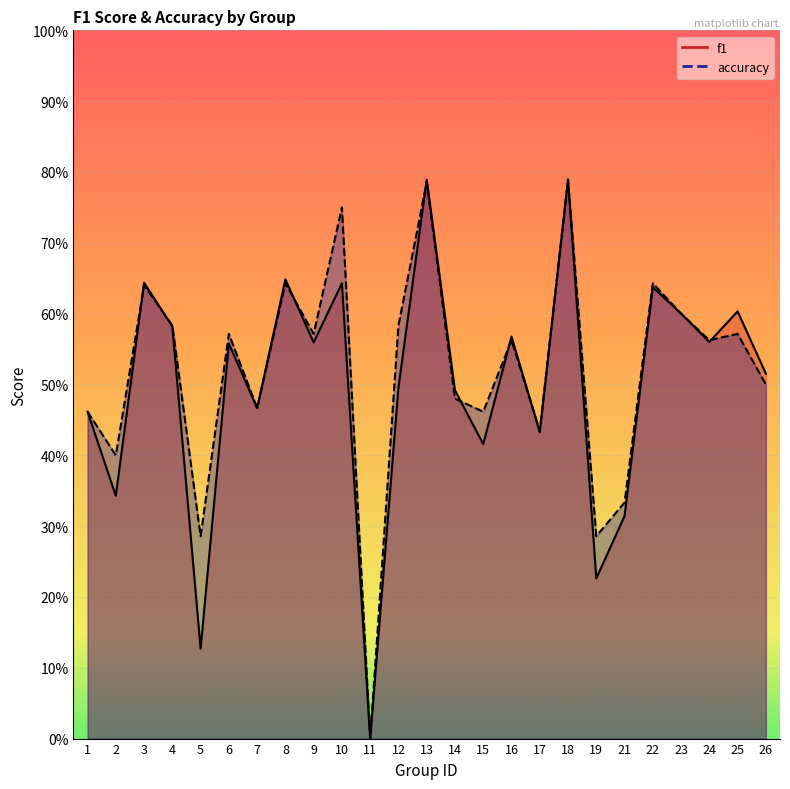

List the series in order of their overall mean, lowest first.

f1, accuracy